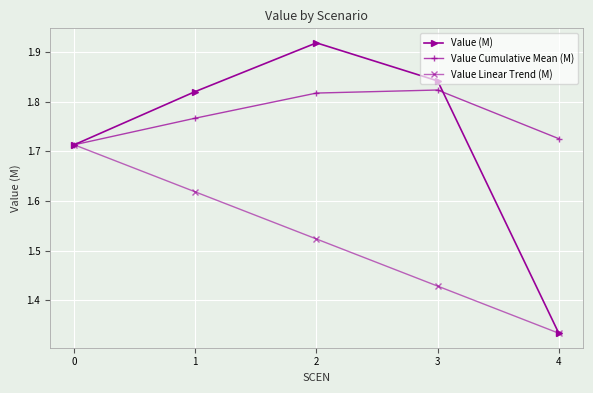

The value of Value Linear Trend (M) at 1 is 1.1. True or false?

False